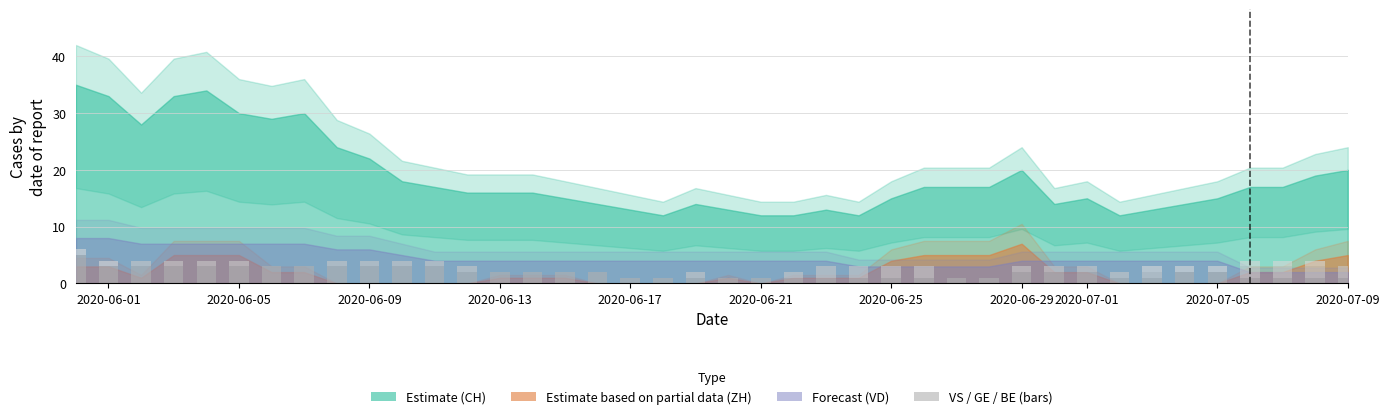

Count the number of data series in this chart.

3